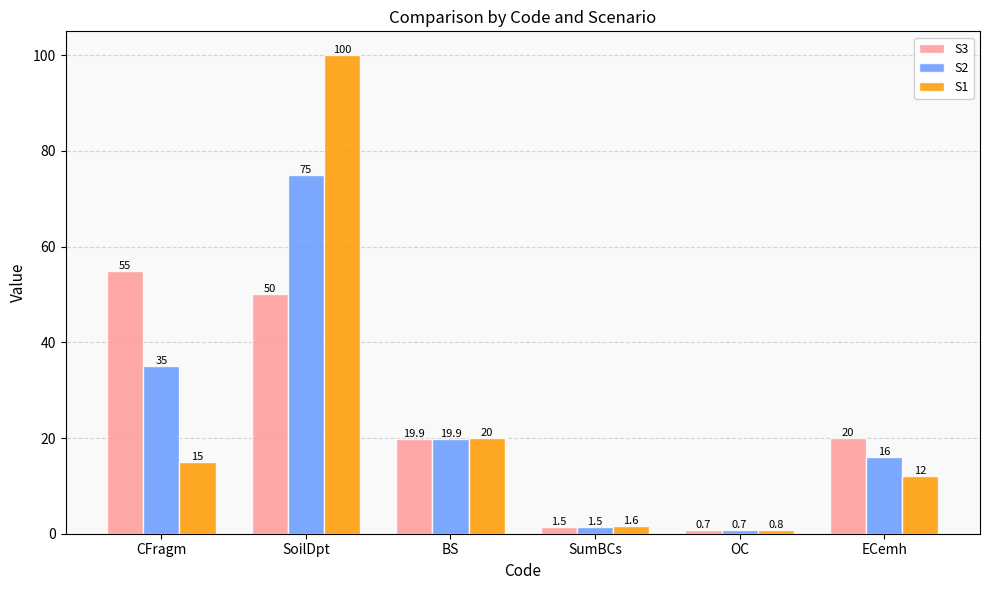

Which series has the widest spread of values?

S1